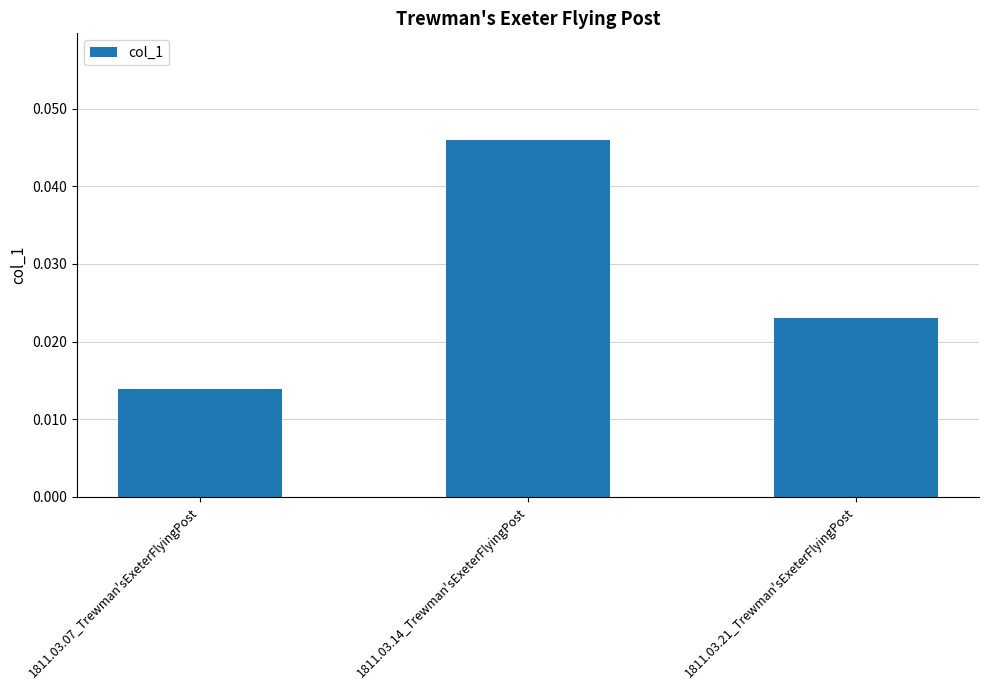

Which label corresponds to the largest value in the chart?

1811.03.14_Trewman'sExeterFlyingPost